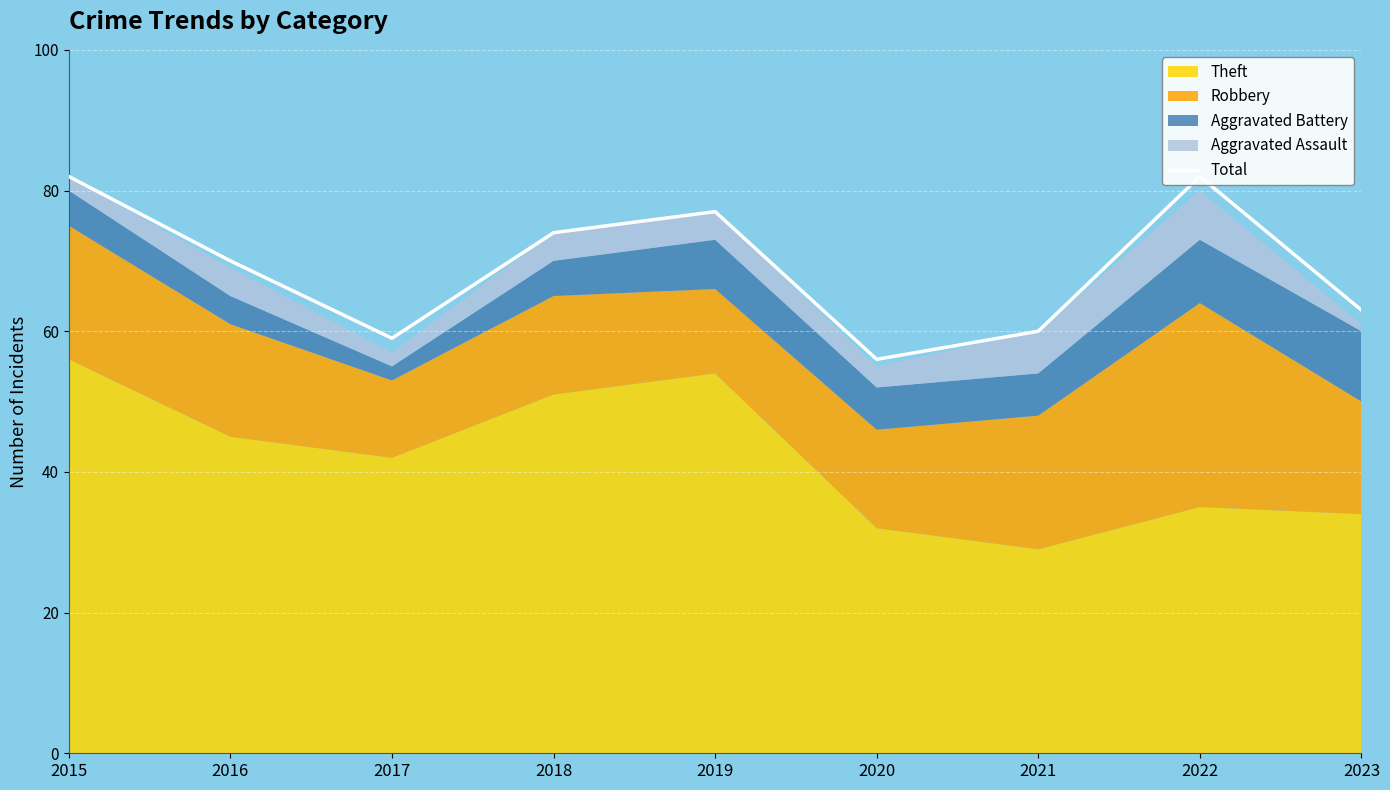

Where is the data nearest to the value 69?

2016